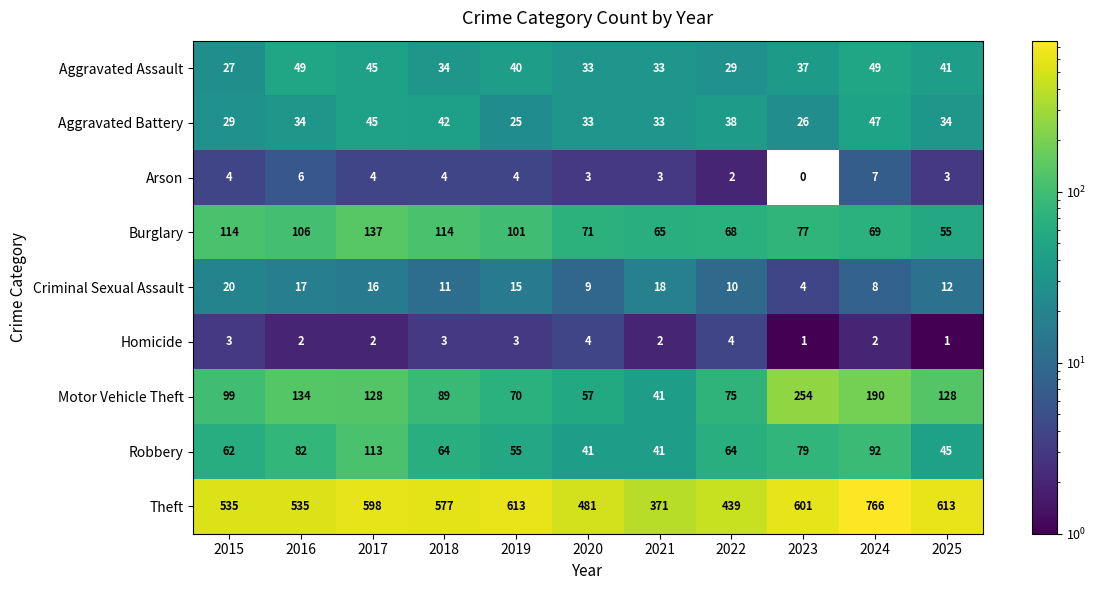

What is the difference between the Motor Vehicle Theft values at 2015 and 2018?

10